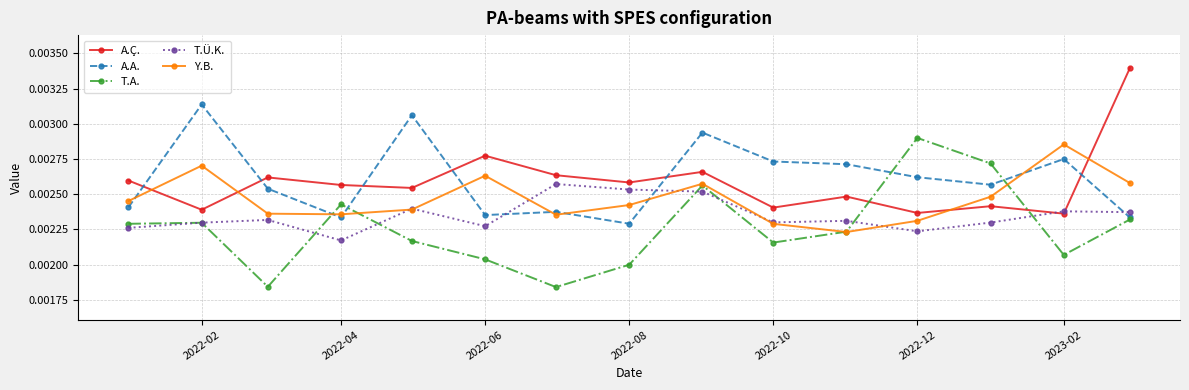

After their last crossing, which series has the higher values: T.A. or A.Ç.?

A.Ç.